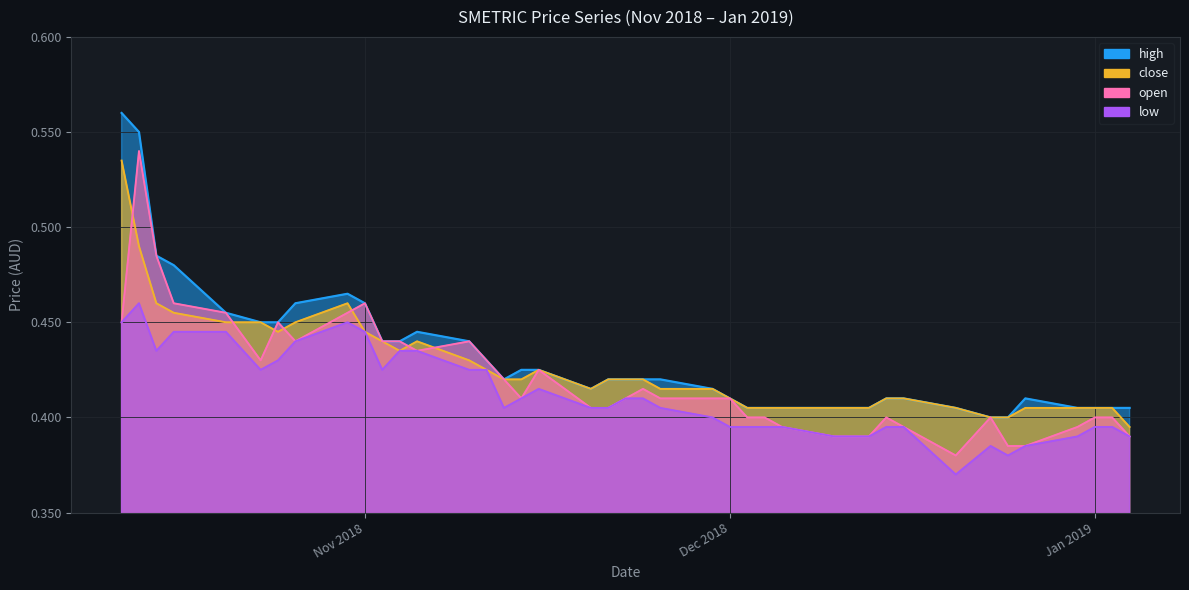

Where do open and close first cross each other?

2018-11-13 and 2018-11-14